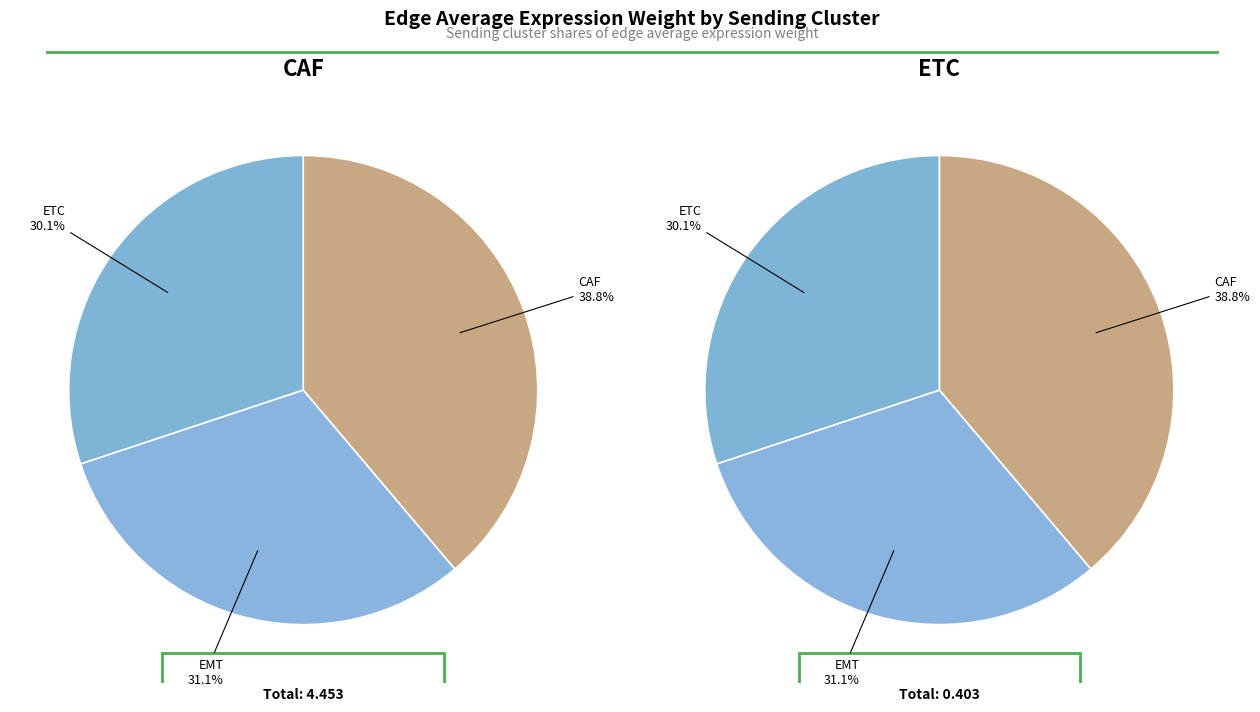

Rank the series by their maximum value, from highest to lowest.

CAF, ETC